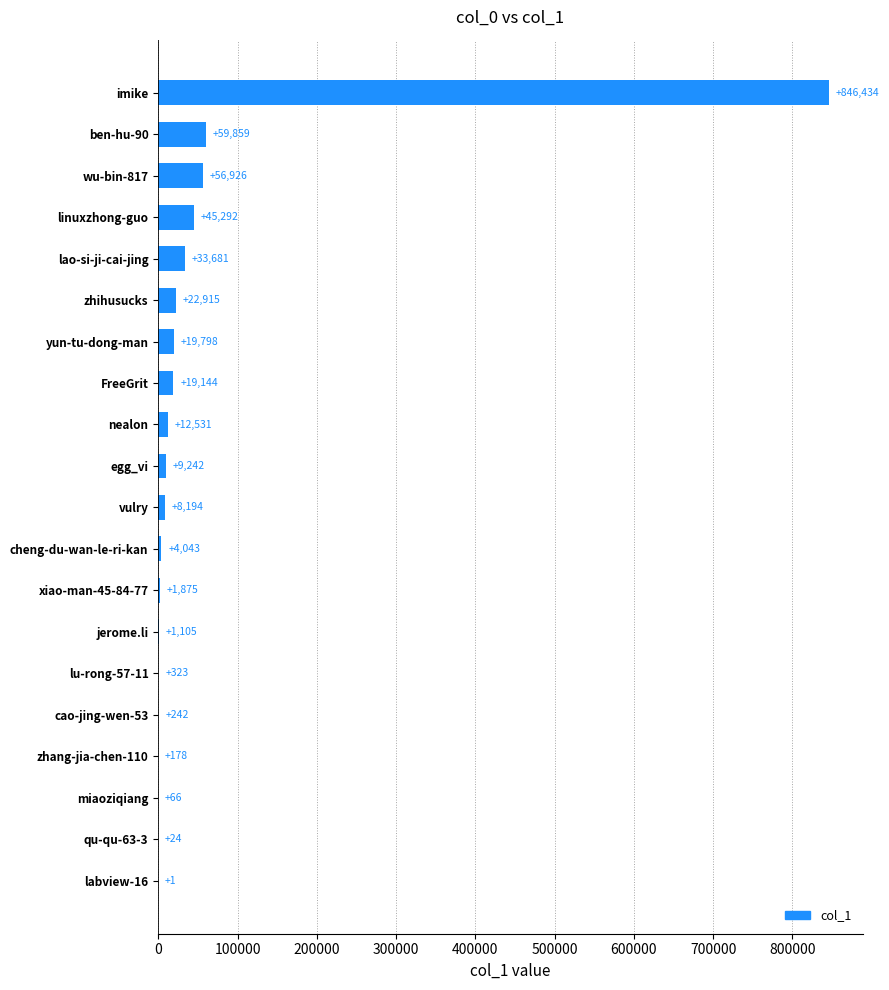

Which category has the highest value across all series?

imike